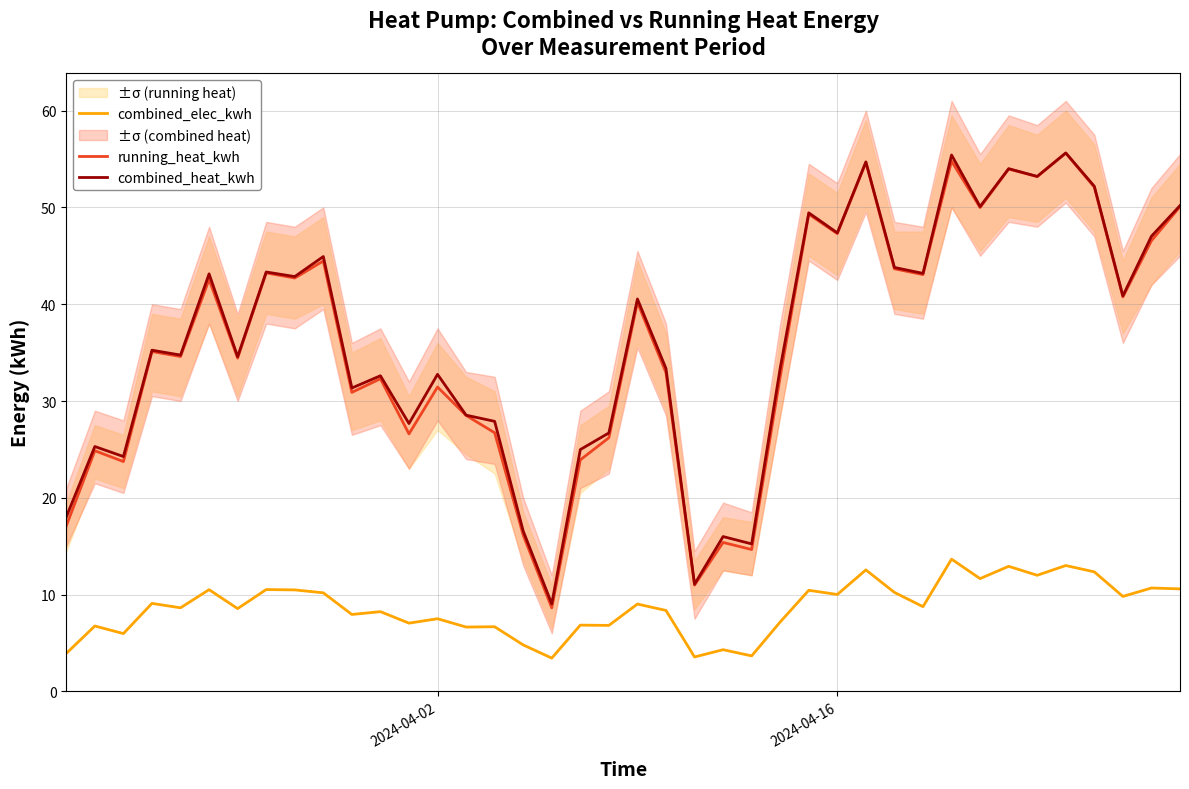

True or false: running_heat_kwh and combined_elec_kwh cross at least once.

False